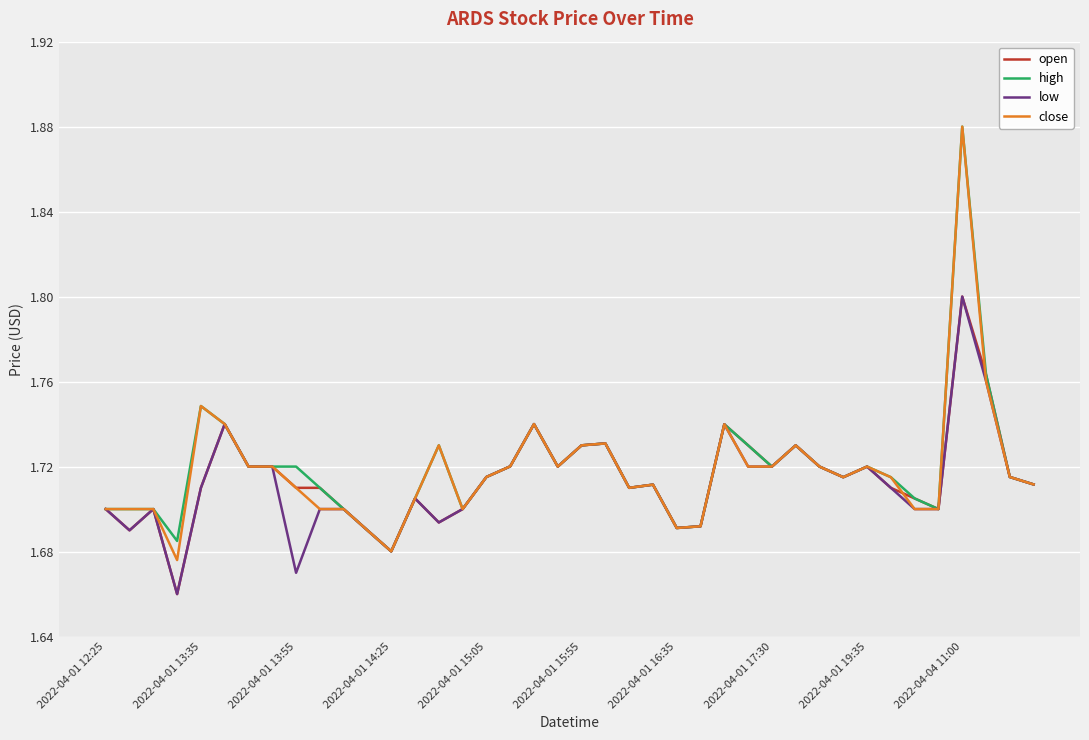

List the series in order of their peak value, highest first.

high, close, open, low